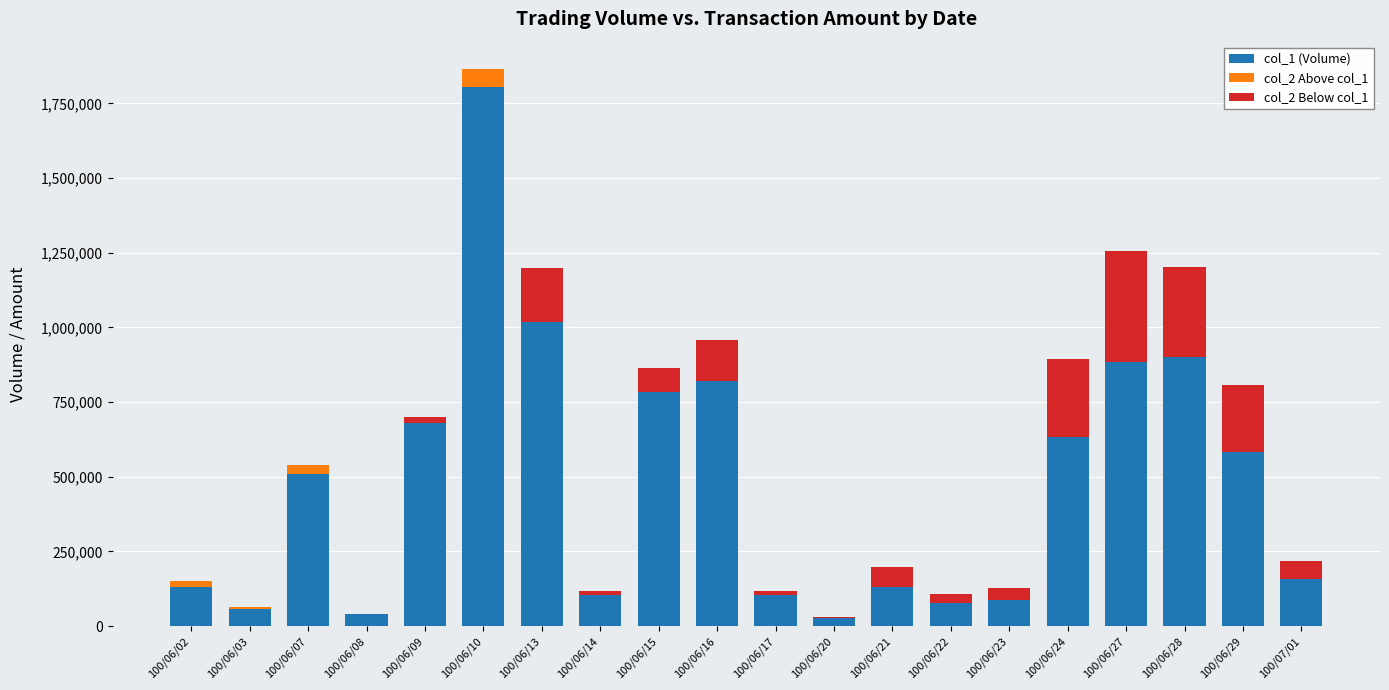

How many values in the col_2 Below col_1 series exceed 42570?

9